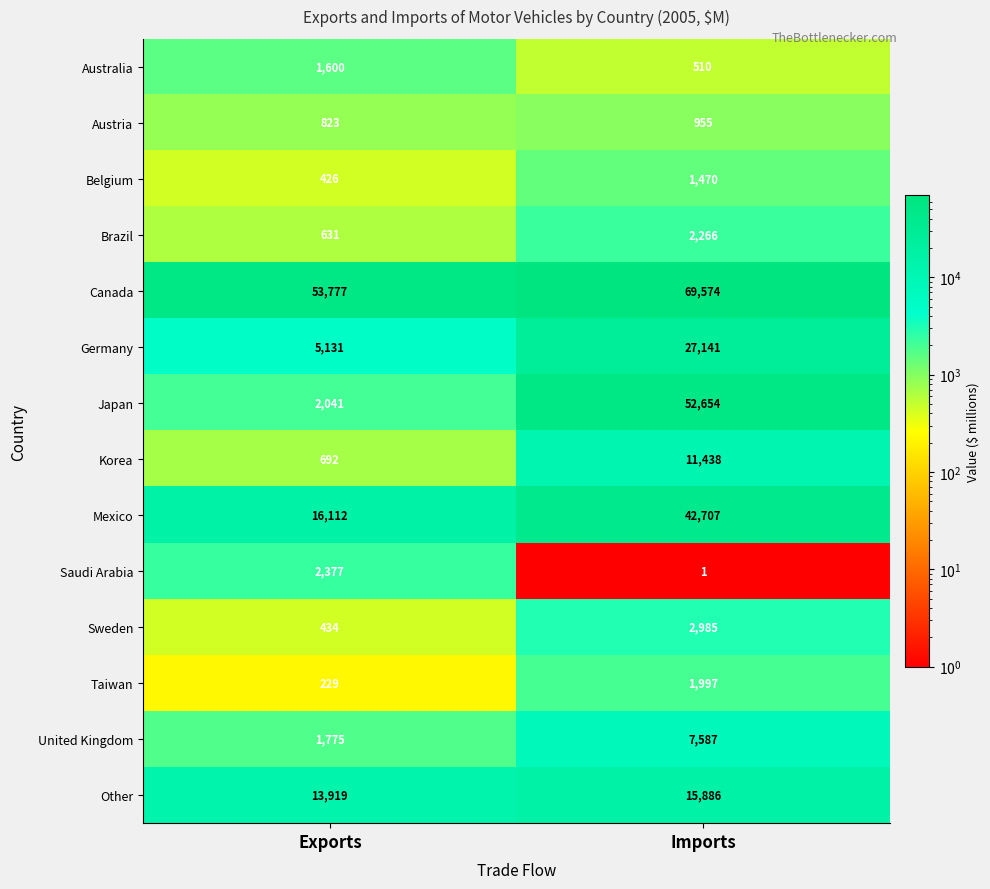

Reading left to right, list all the values displayed in this chart.

Australia: 1600	510
Austria: 823	955
Belgium: 426	1470
Brazil: 631	2266
Canada: 53777	69574
Germany: 5131	27141
Japan: 2041	52654
Korea: 692	11438
Mexico: 16112	42707
Saudi Arabia: 2377	1
Sweden: 434	2985
Taiwan: 229	1997
United Kingdom: 1775	7587
Other: 13919	15886